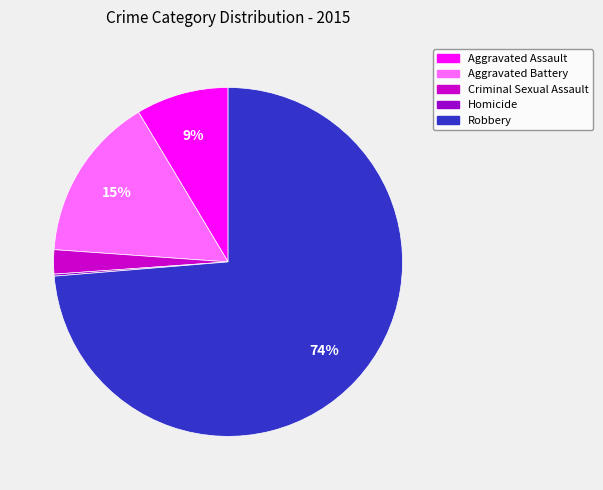

Which slice is the largest?

Robbery